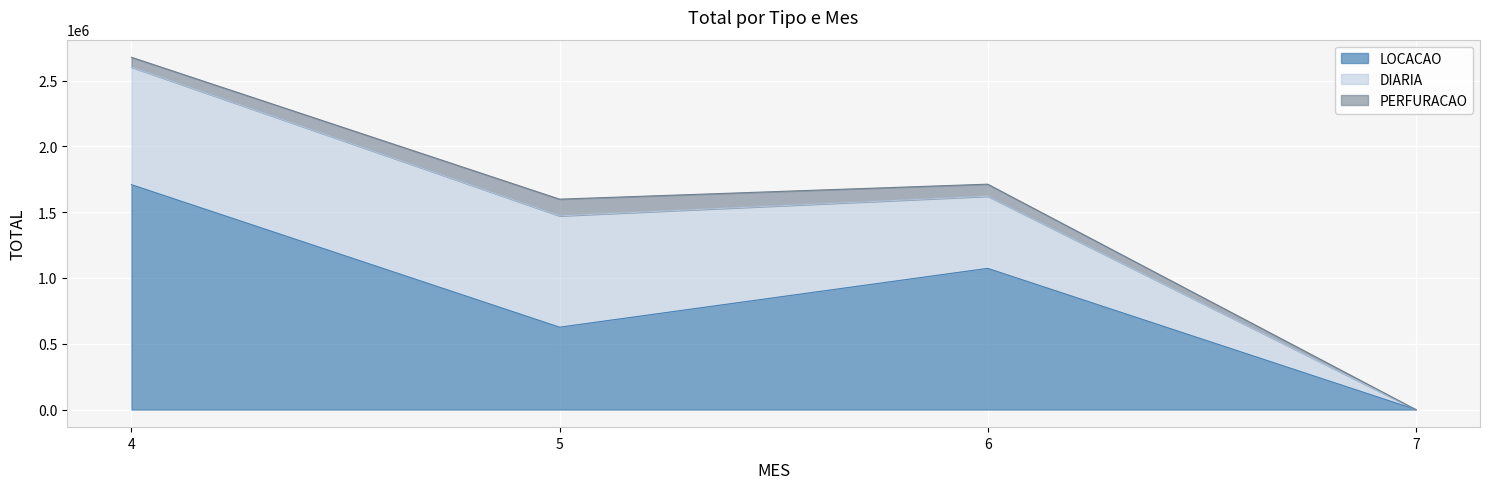

Between 5 and 4, which is larger?

4